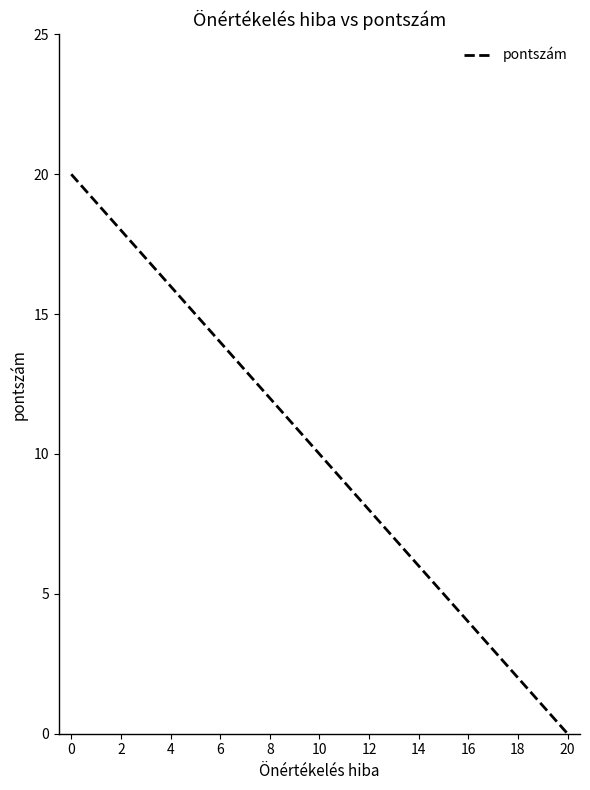

What is the change in value from 0 to 4?

-4